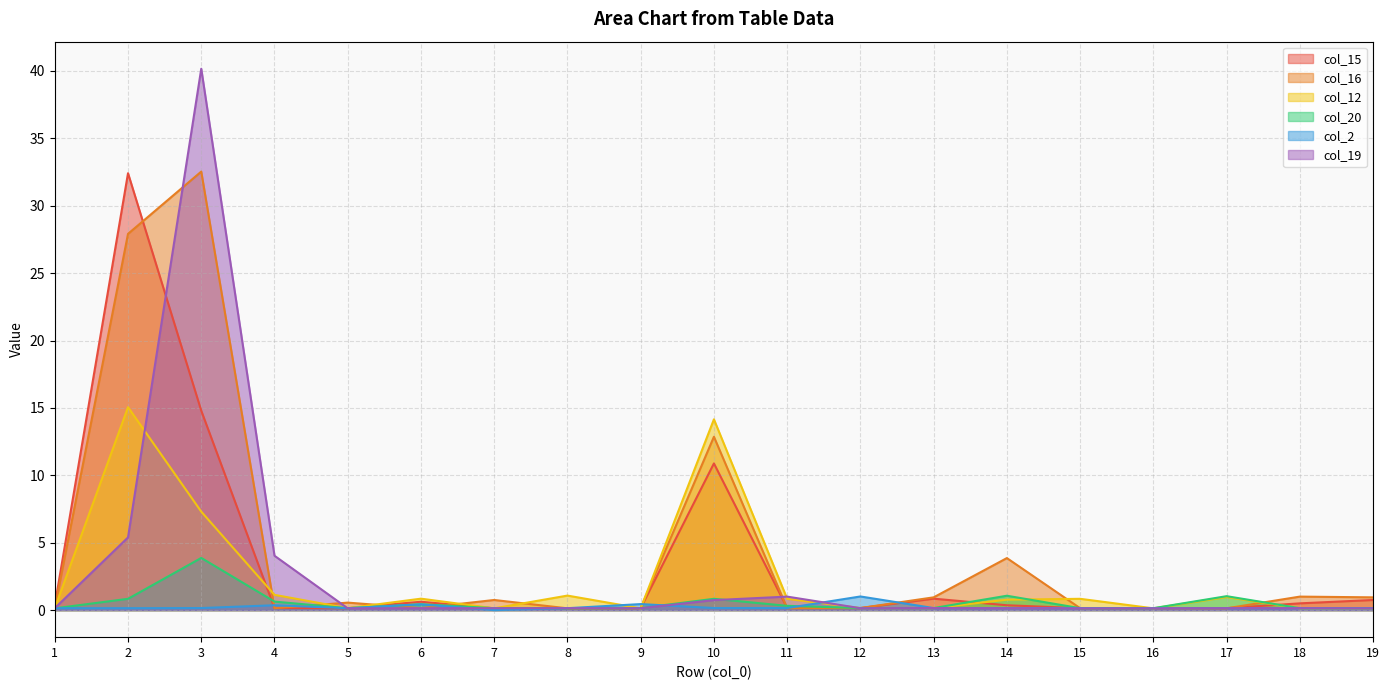

True or false: col_19 has a value of 0.2 at 1.

False